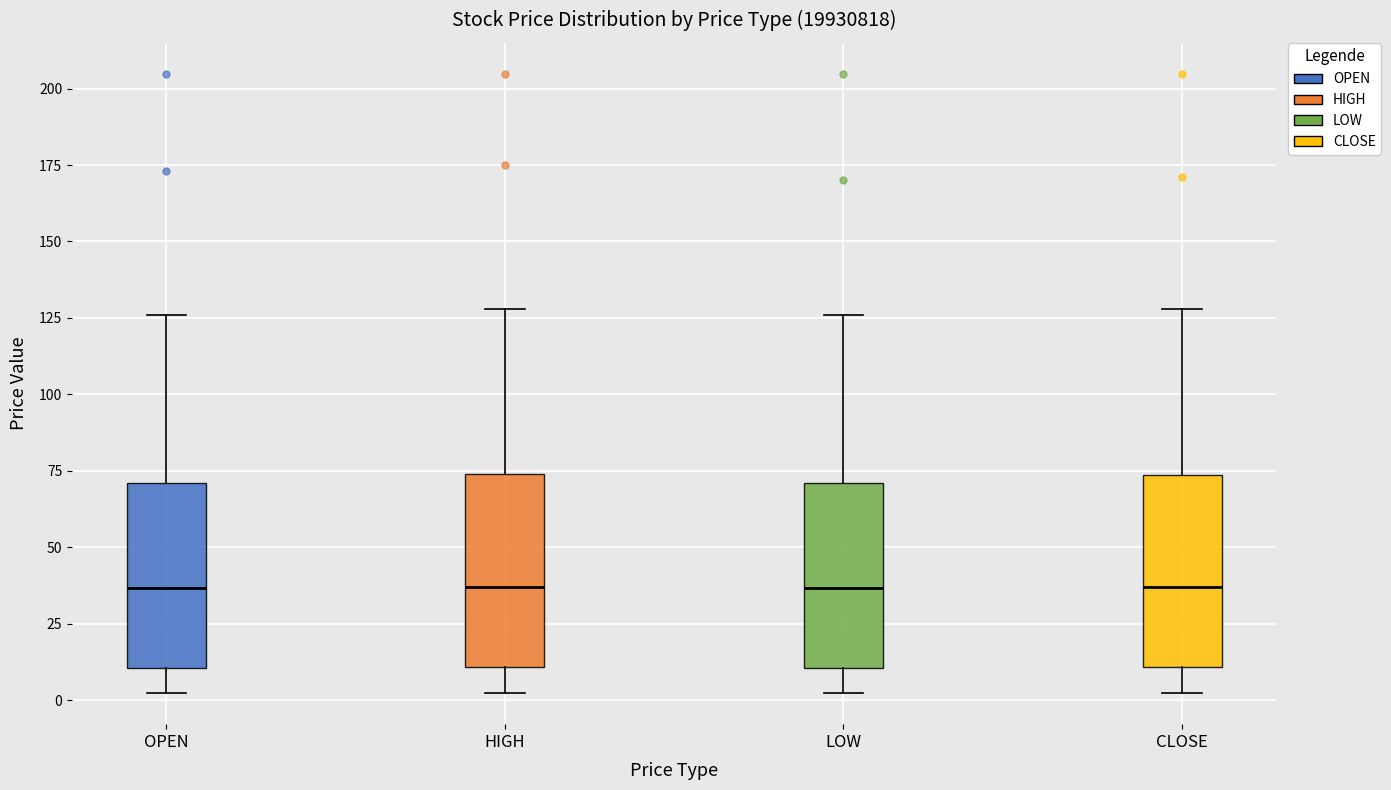

Reading left to right, read every box against the y-axis: the position of its median line, the range the box covers, and the ends of its whiskers. The values are not printed on the chart, so give them approximately, as read against the axis.

OPEN: median 35, box 10 to 70, whiskers 0 to 125
HIGH: median 35, box 10 to 75, whiskers 0 to 130
LOW: median 35, box 10 to 70, whiskers 0 to 125
CLOSE: median 35, box 10 to 75, whiskers 0 to 130